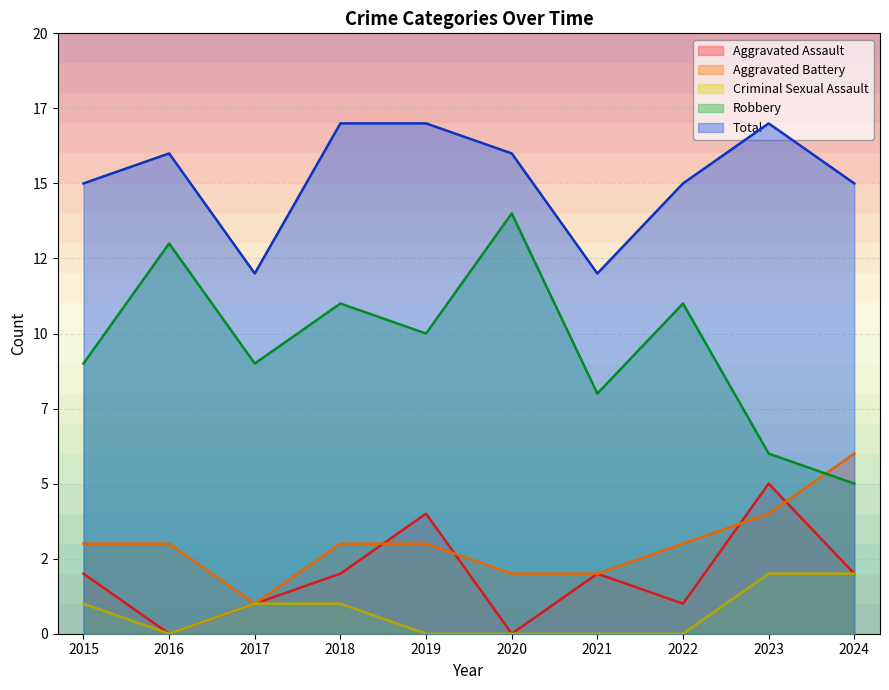

Which series has the largest range (max minus min)?

Robbery